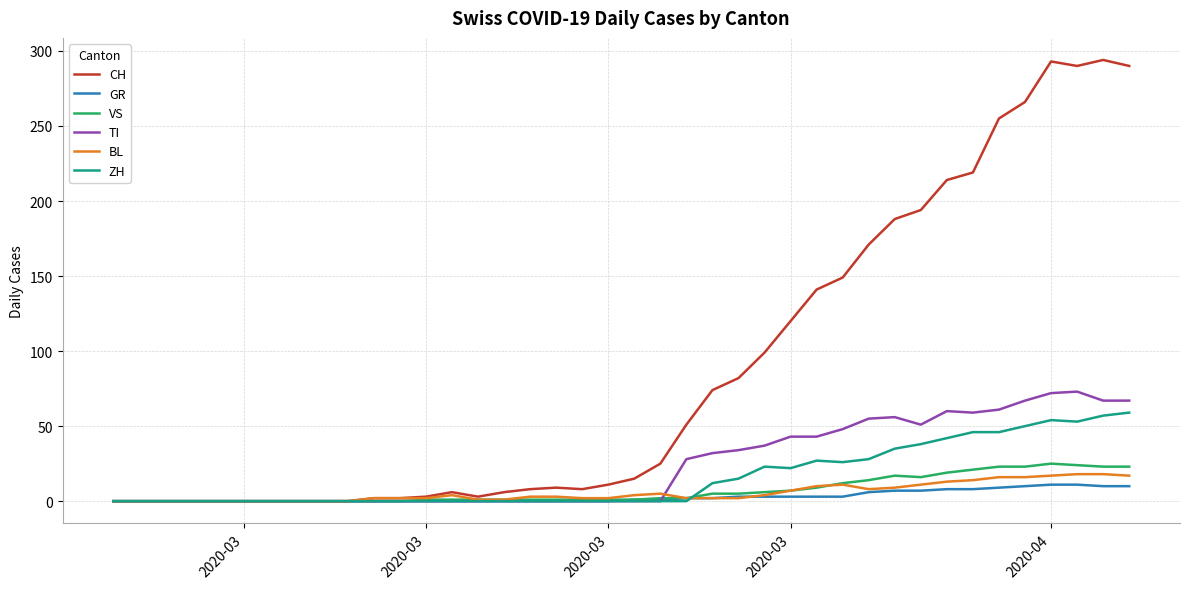

True or false: BL and VS cross at least once.

True